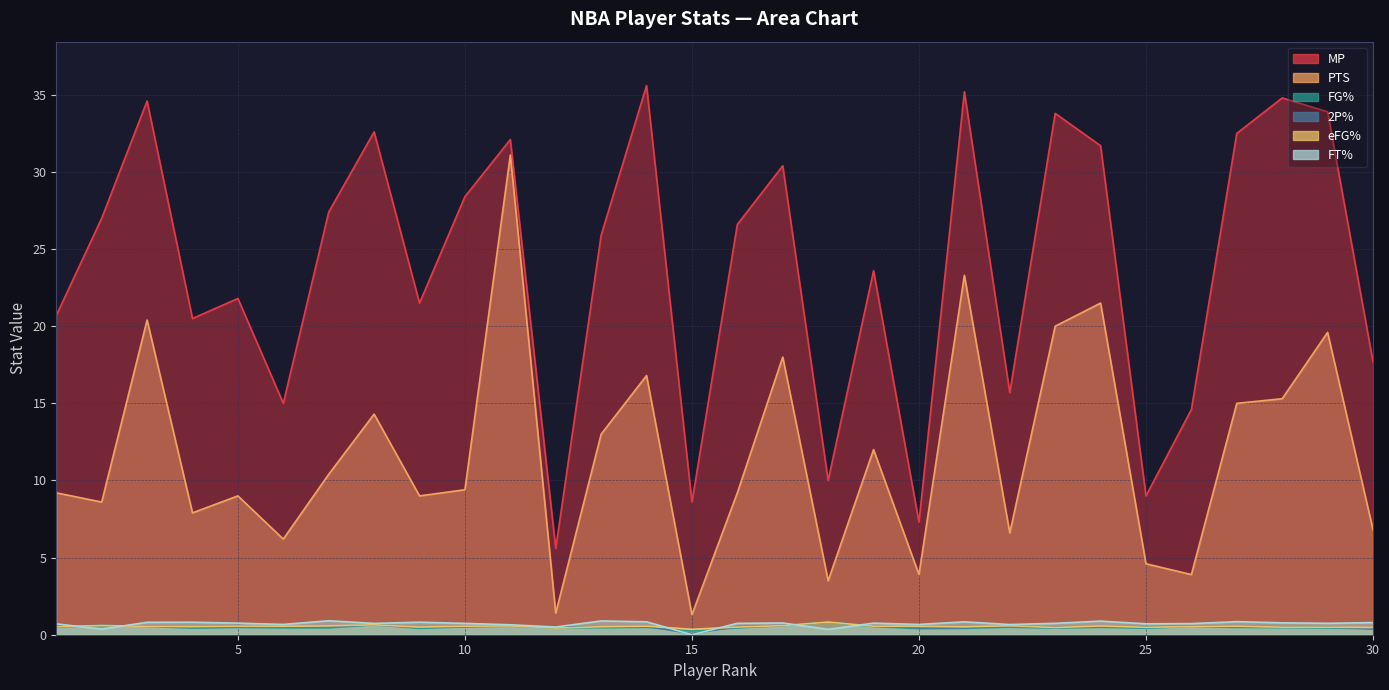

True or false: PTS and eFG% intersect in this chart.

False